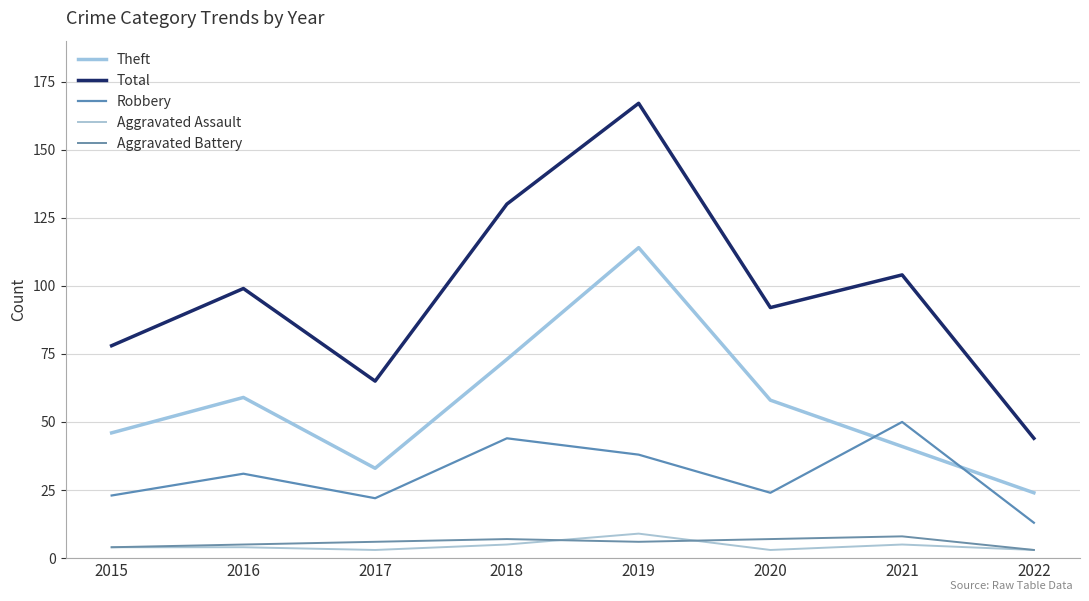

In Theft, how many points are lower than both neighbors (excluding endpoints)?

1